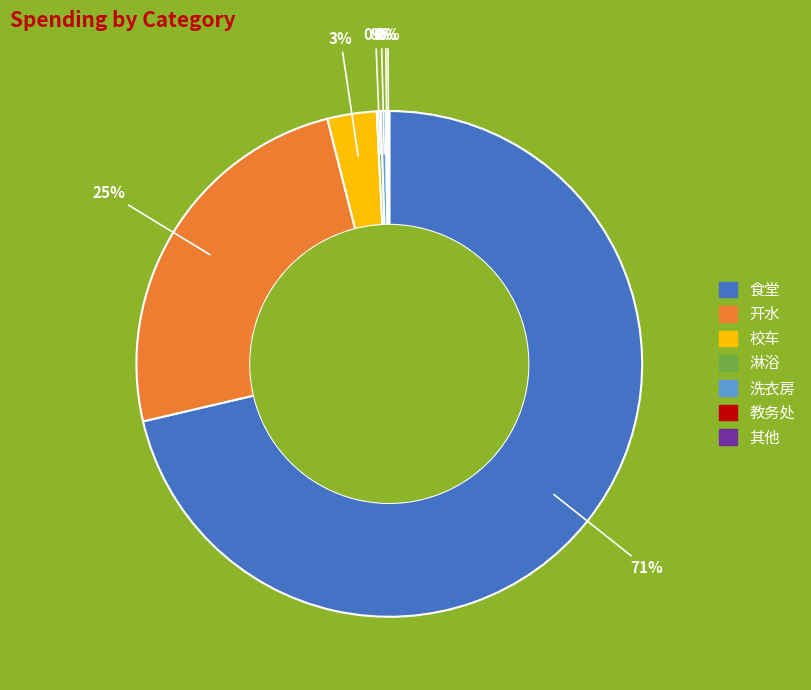

To the nearest percent, what is the combined percentage of 洗衣房 and 校车?

3%